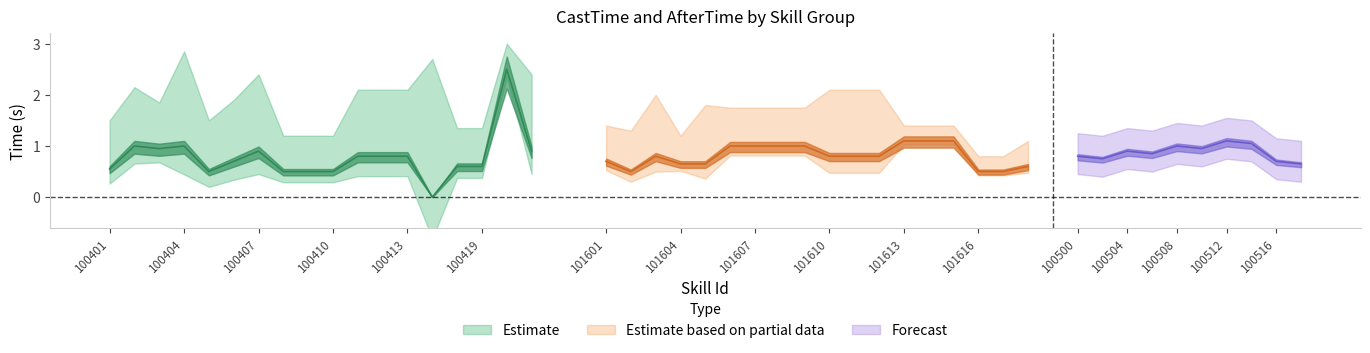

At which label is the value closest to 1?

100402